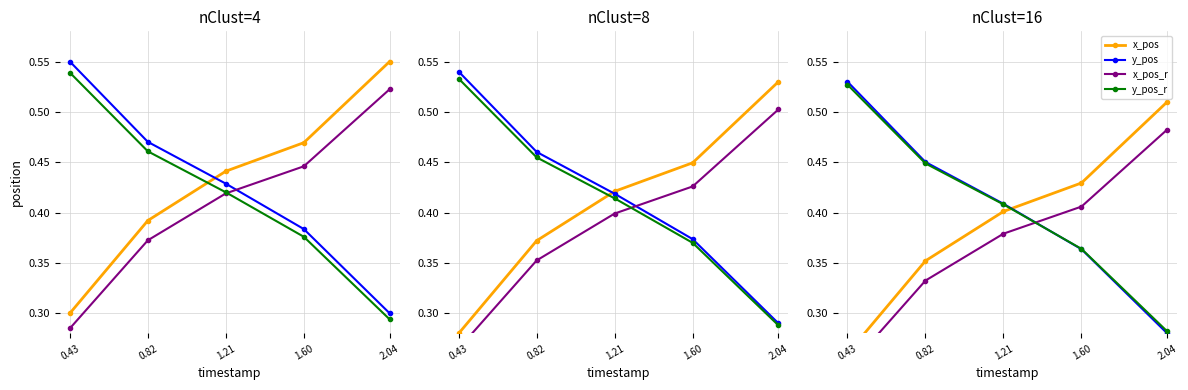

At which category is the sum across all series the highest?

1.21